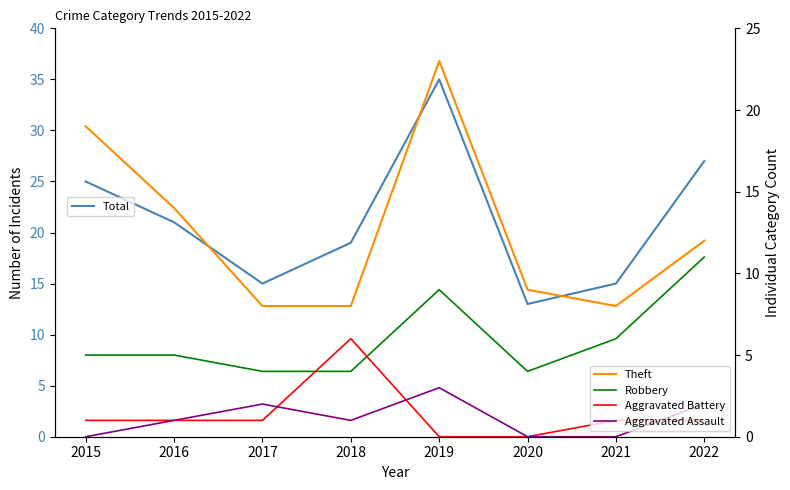

How many lines are shown in the chart?

5